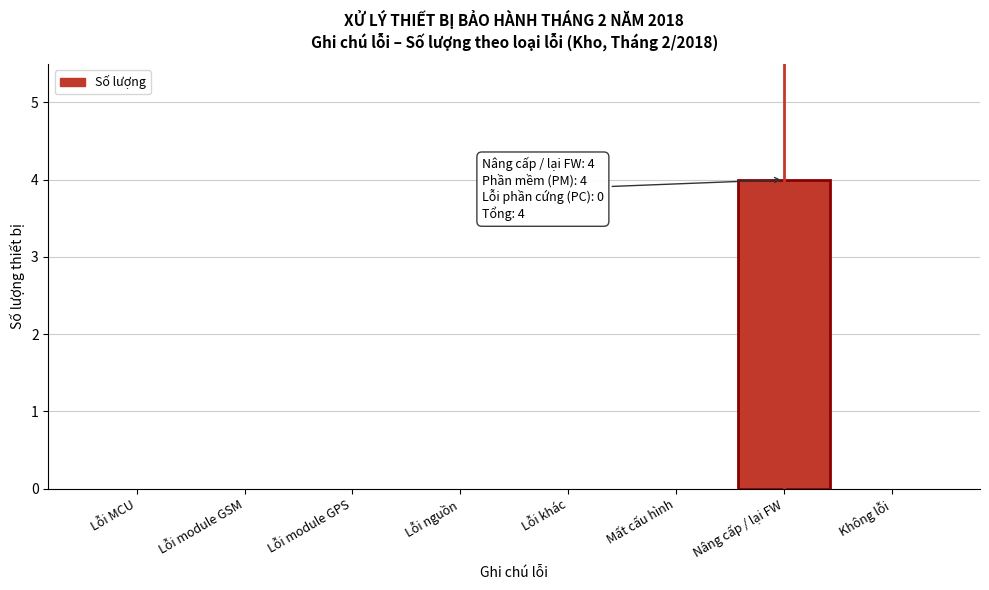

Reading left to right, list all the values displayed in this chart.

Lỗi MCU=0	Lỗi module GSM=0	Lỗi module GPS=0	Lỗi nguồn=0	Lỗi khác=0	Mất cấu hình=0	Nâng cấp / lại FW=4	Không lỗi=0